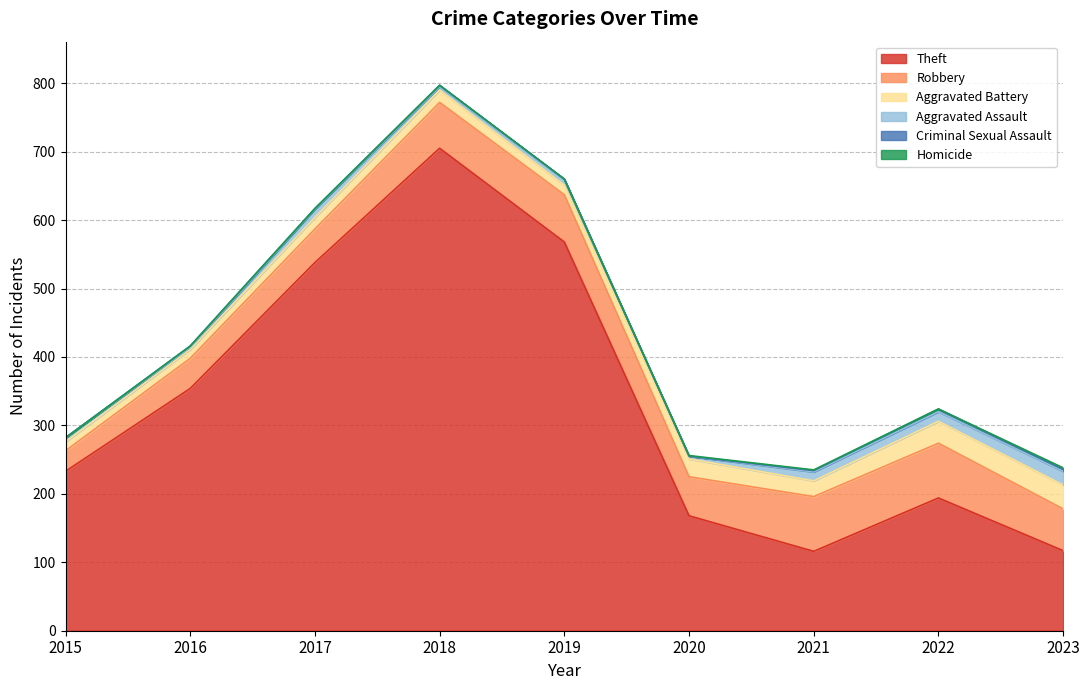

True or false: Criminal Sexual Assault and Aggravated Assault intersect in this chart.

False